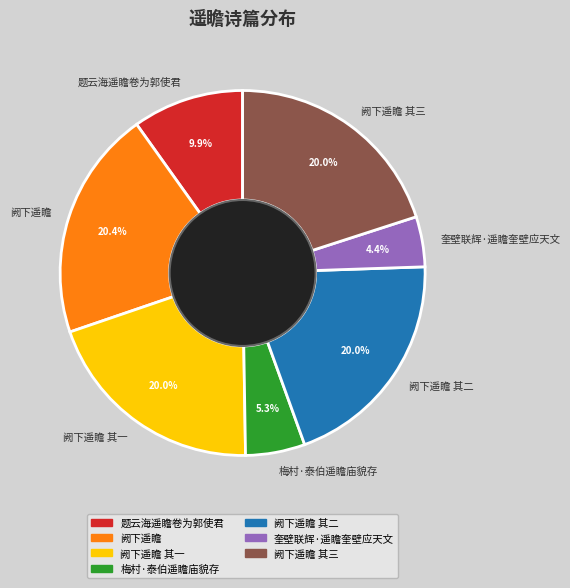

What portion of the pie excludes 阙下遥瞻 其三?

80.0%